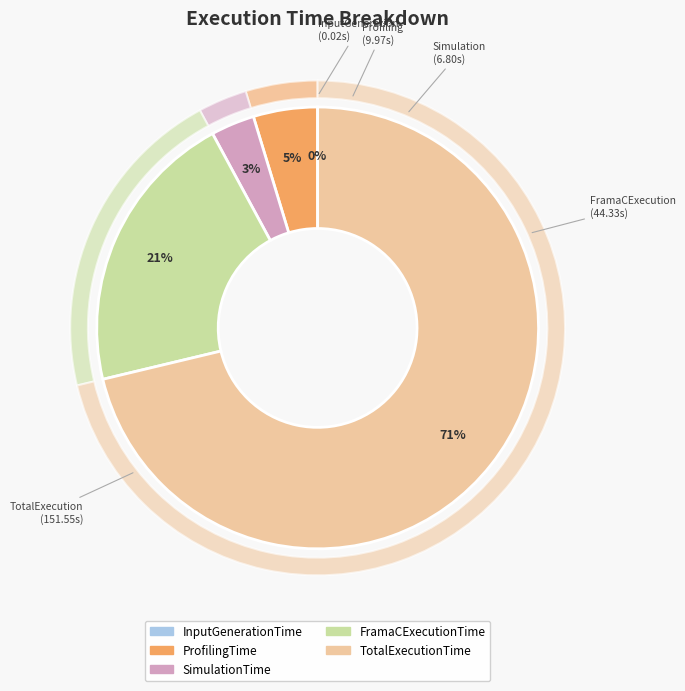

Which slice is the largest?

TotalExecutionTime